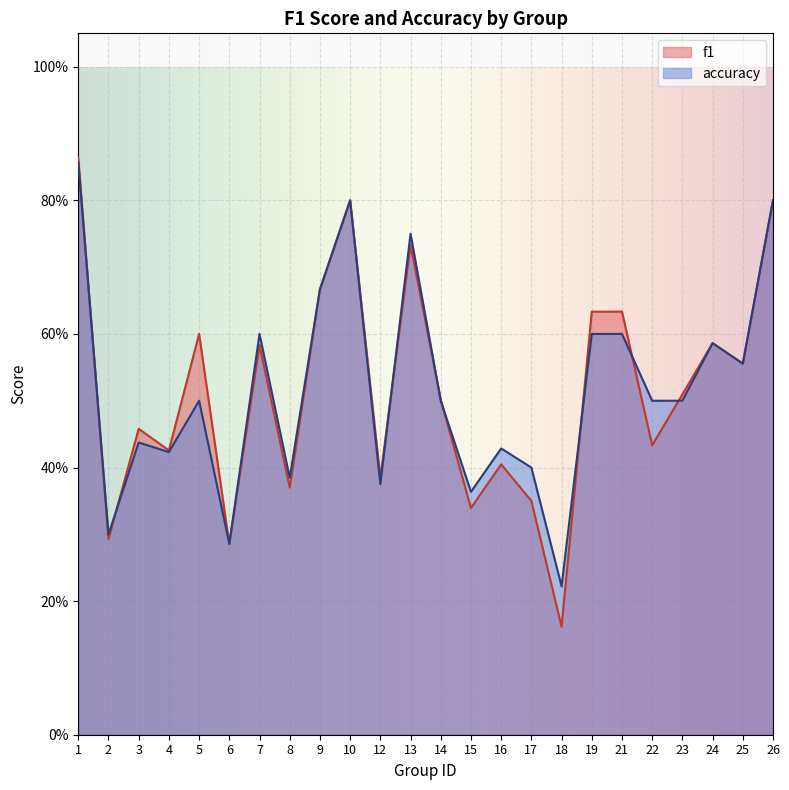

At which label is accuracy closest to 0?

18